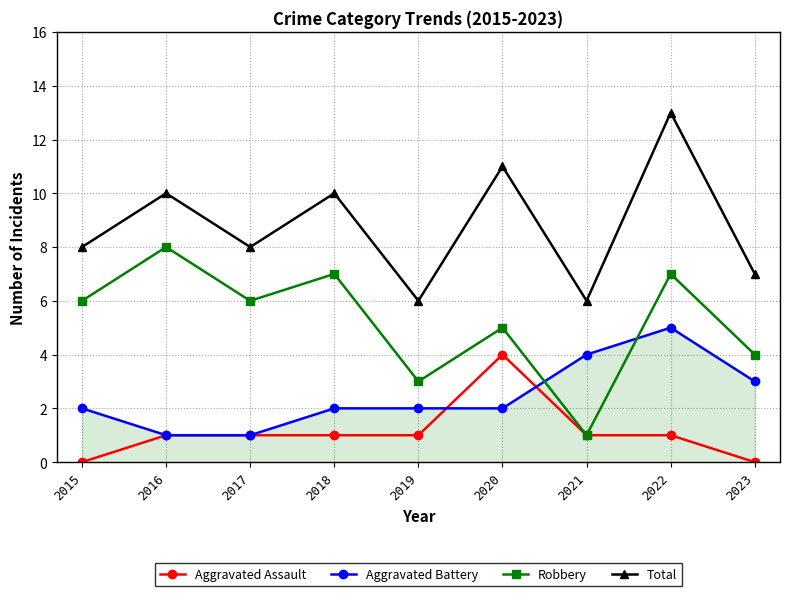

How many lines are shown in the chart?

4